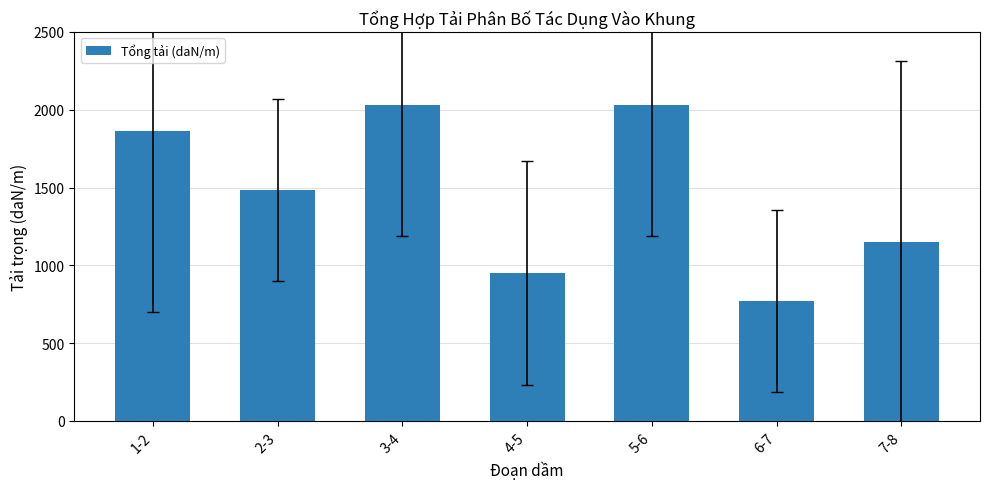

Reading left to right, extract all data points from this chart.

1864.3	1483.4	2033.1	951.3	2033.1	770.6	1151.5